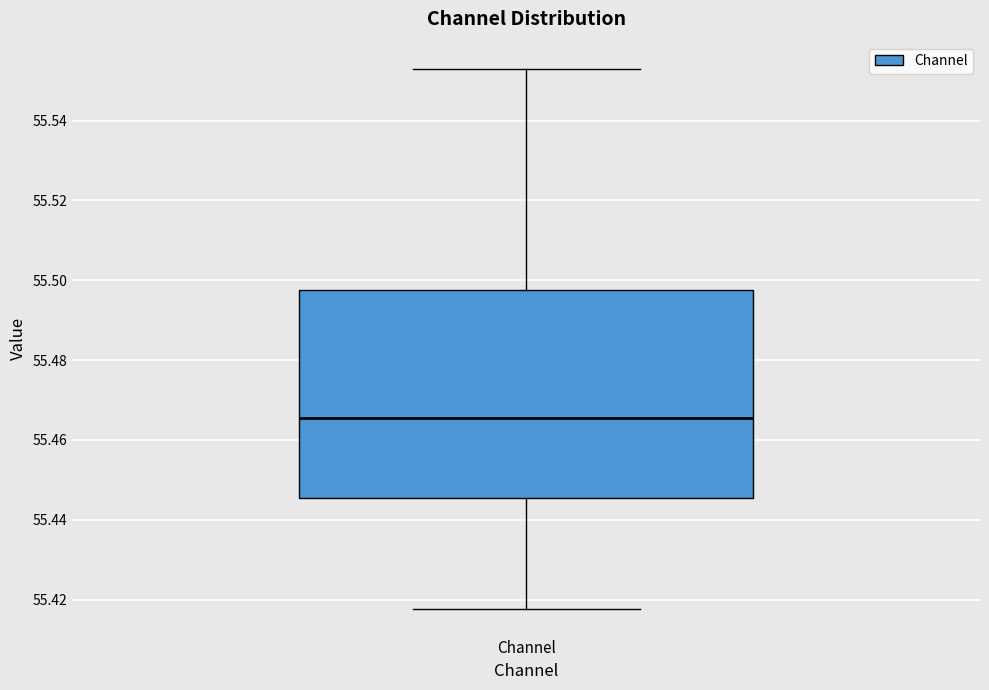

Transcribe this box plot: give where the median line is, the range the box spans, and where the two whiskers end, as read against the y-axis. The values are not printed on the chart, so give them approximately, as read against the axis.

median 55.466, box 55.446 to 55.498, whiskers 55.418 to 55.554